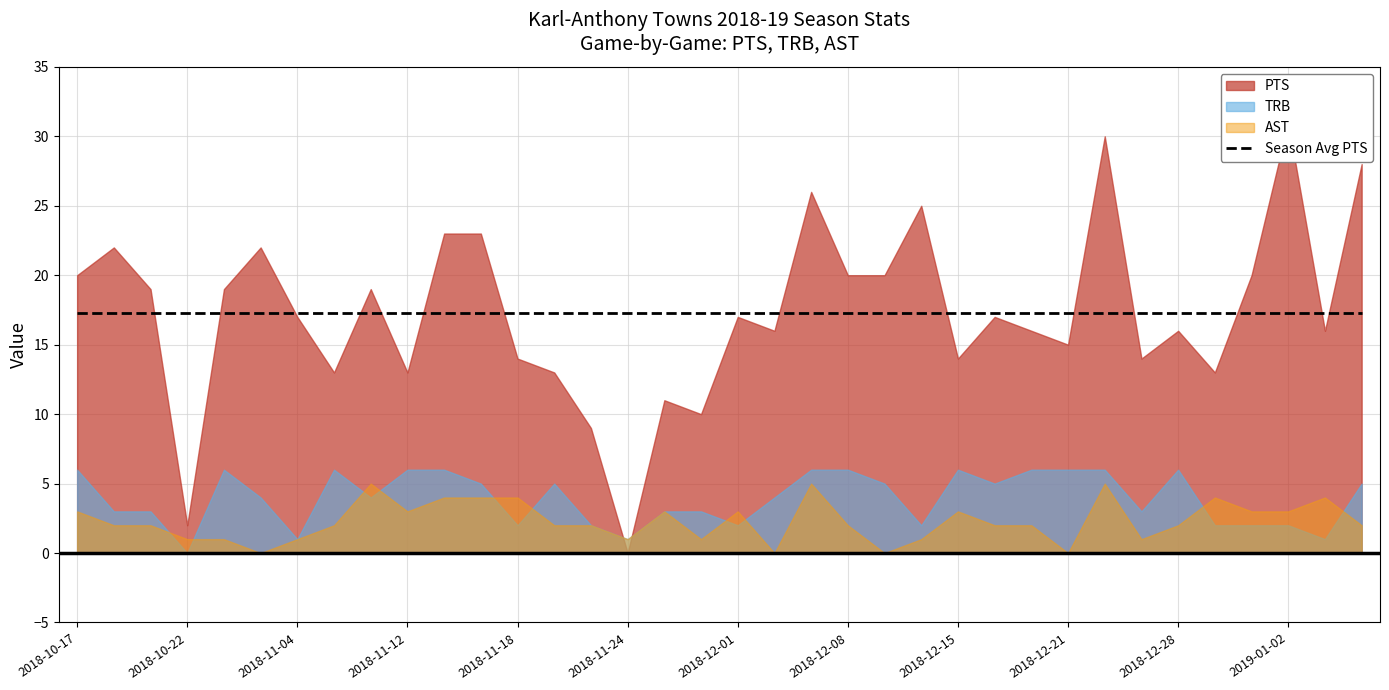

What is the difference between the maximum and minimum values in the PTS series?

31